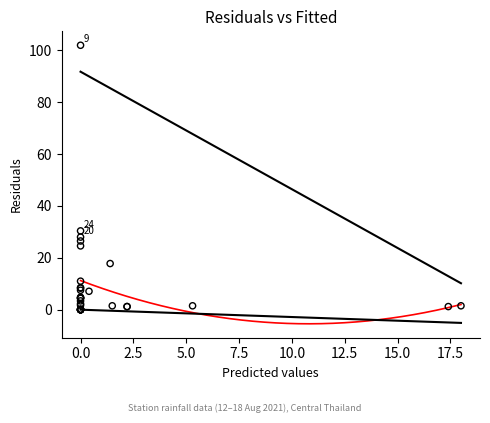

What Y value in the scatter plot is closest to 51?

30.4